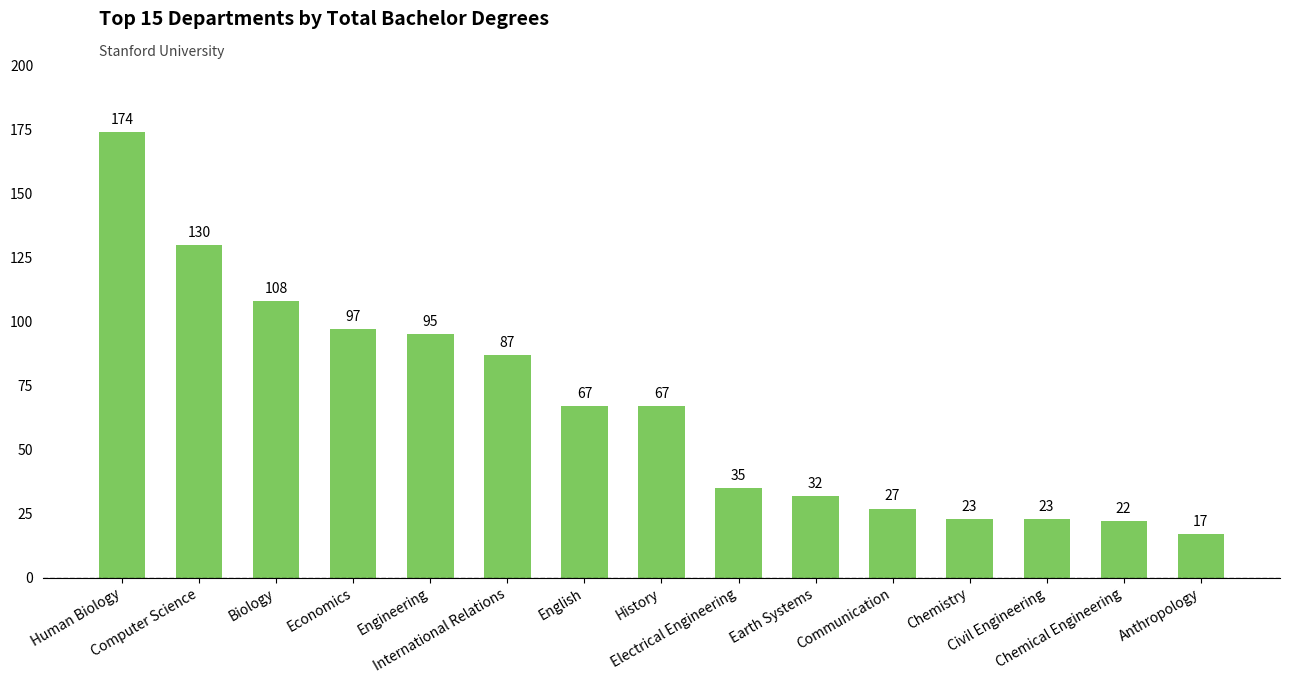

What is the difference between the second highest and second lowest values?

108